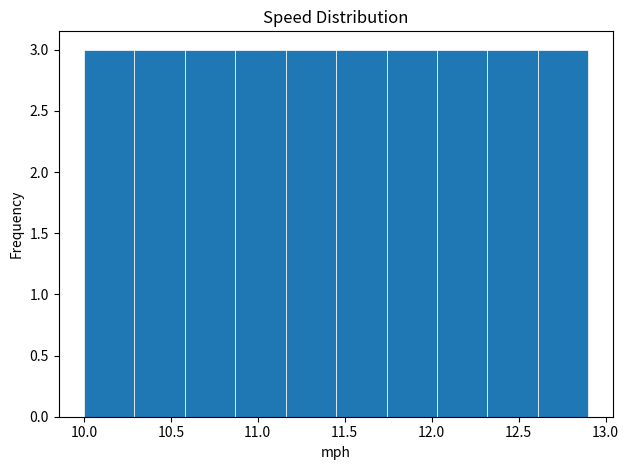

Reading left to right, transcribe this chart: for each bar, give the range it covers on the x-axis and its height. Neither the bar edges nor the heights are printed on the chart, so give them approximately, as read against the axes.

10.00 to 10.29: 3
10.29 to 10.58: 3
10.58 to 10.87: 3
10.87 to 11.16: 3
11.16 to 11.45: 3
11.45 to 11.74: 3
11.74 to 12.03: 3
12.03 to 12.32: 3
12.32 to 12.61: 3
12.61 to 12.90: 3